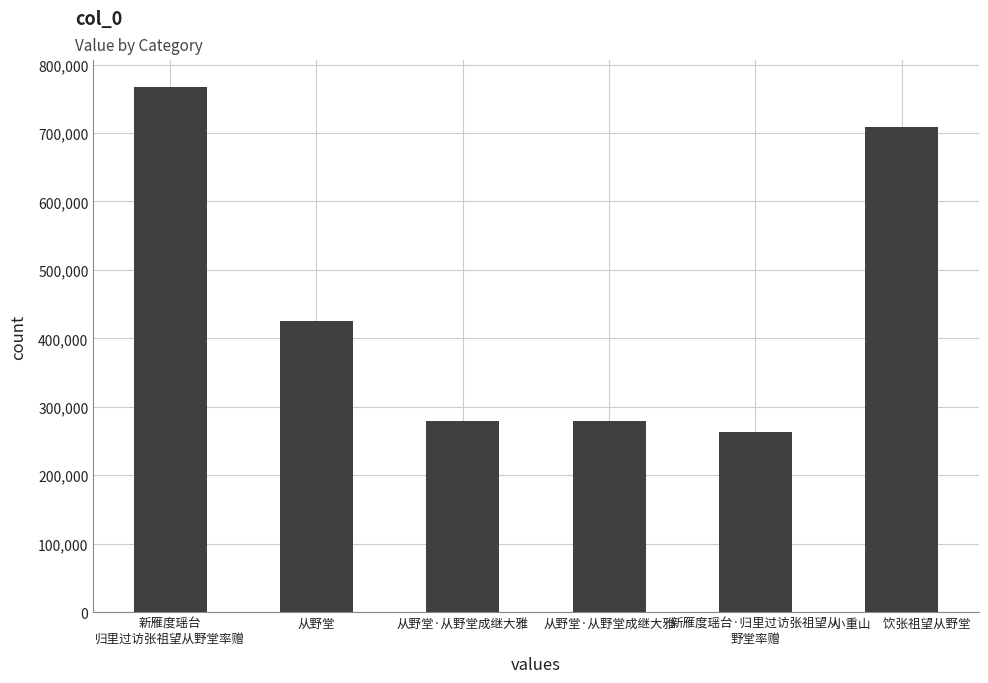

Which category has the lowest value across all series?

新雁度瑶台·归里过访张祖望从
野堂率赠